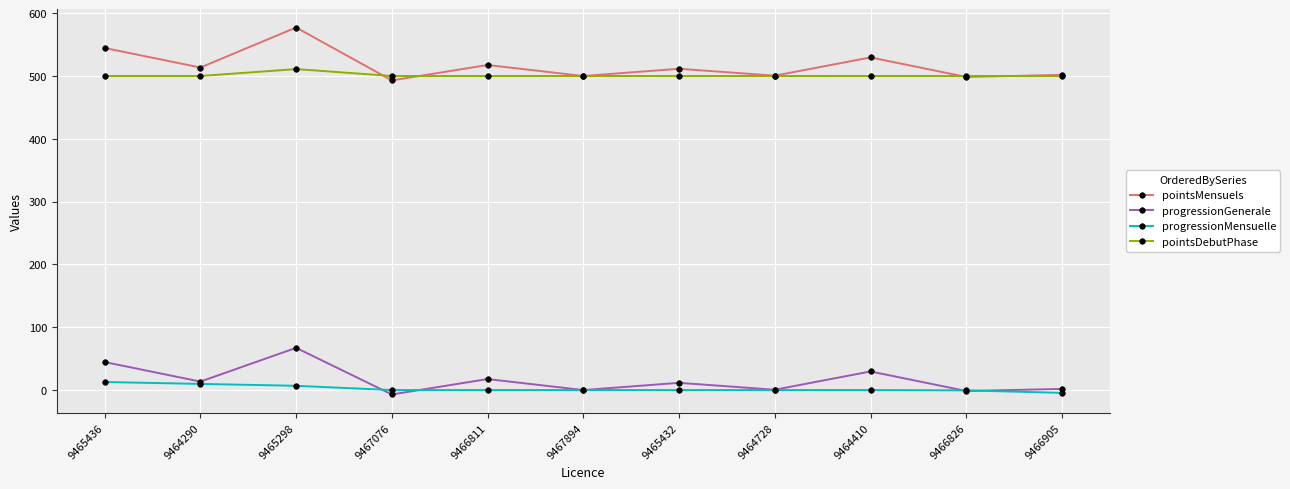

Is the value of pointsDebutPhase at 9466811 greater than the value of progressionGenerale at 9464410?

Yes